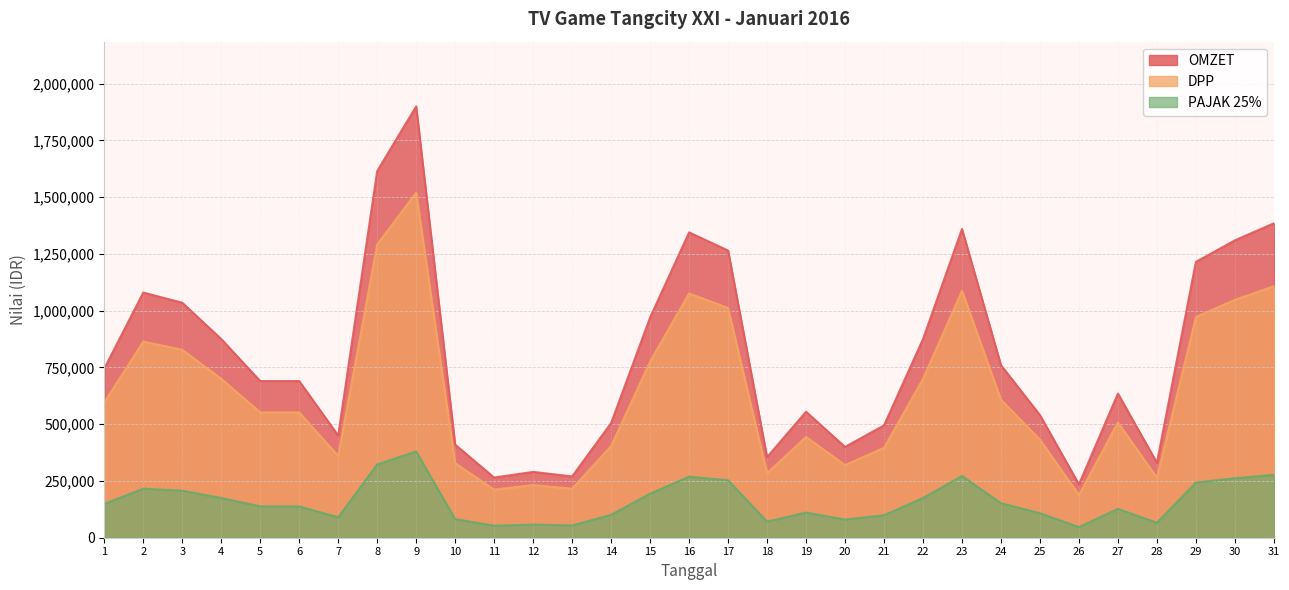

Which category has the lowest value across all series?

26